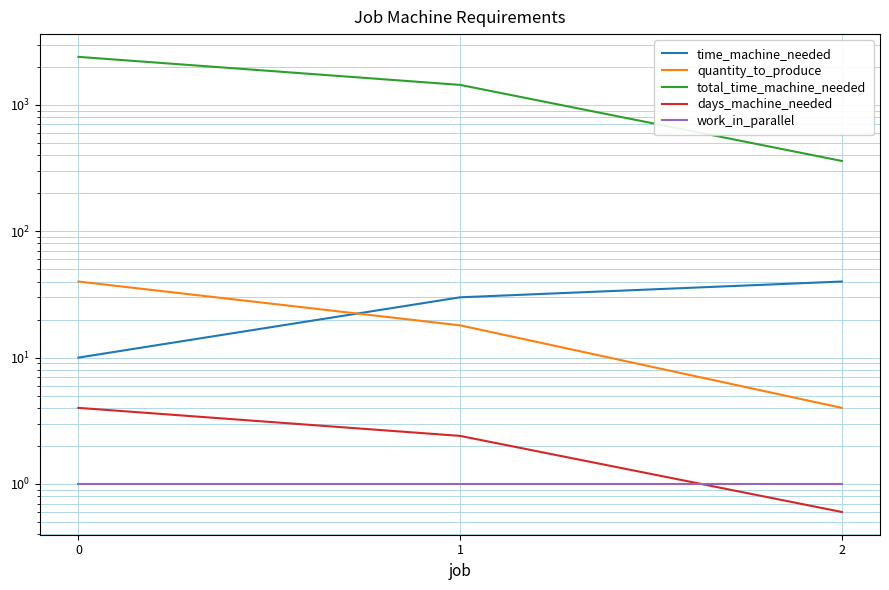

What is the minimum value for work_in_parallel?

1.0